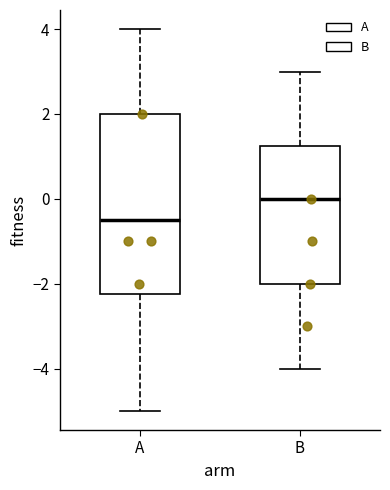

Where does the median line of the box for B sit on the y-axis? The values are not printed on the chart, so give them approximately, as read against the axis.

0.0